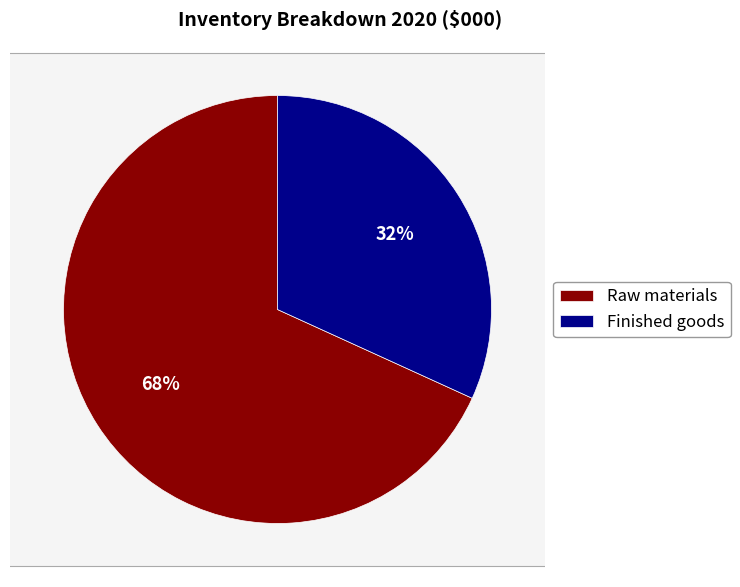

Count the number of slices in the pie.

2